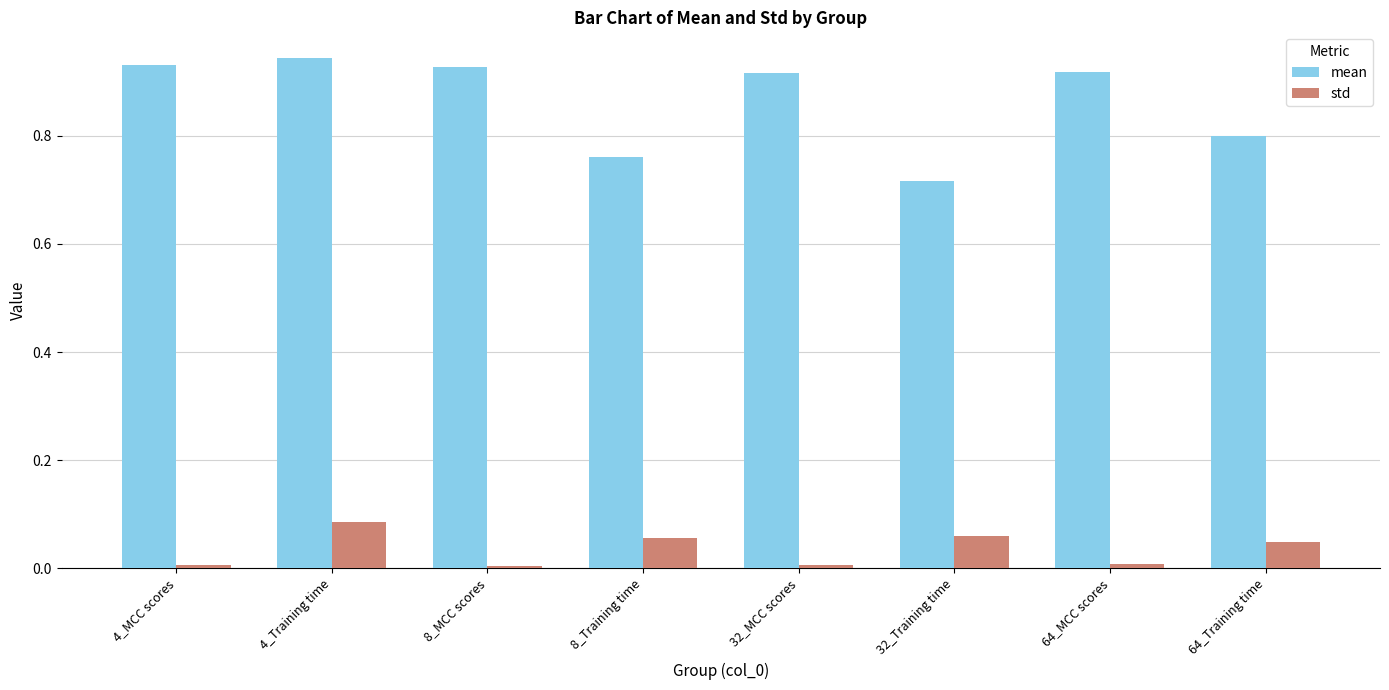

How many data points does each series have?

8